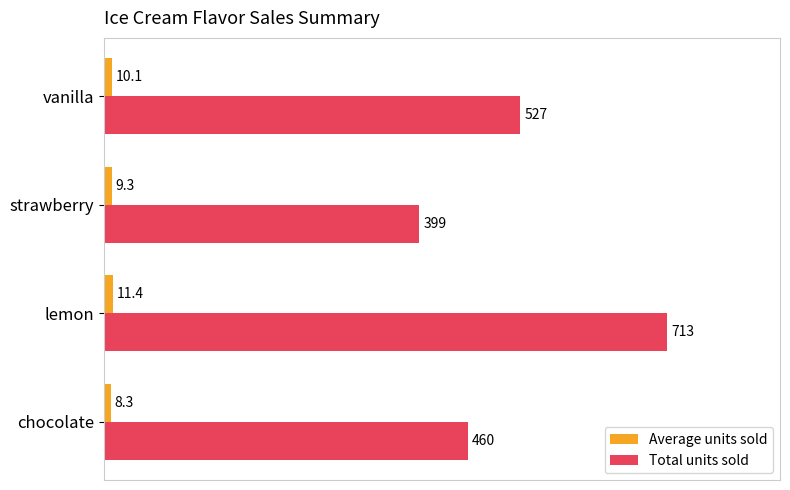

What is the average value of the Average units sold series?

9.8